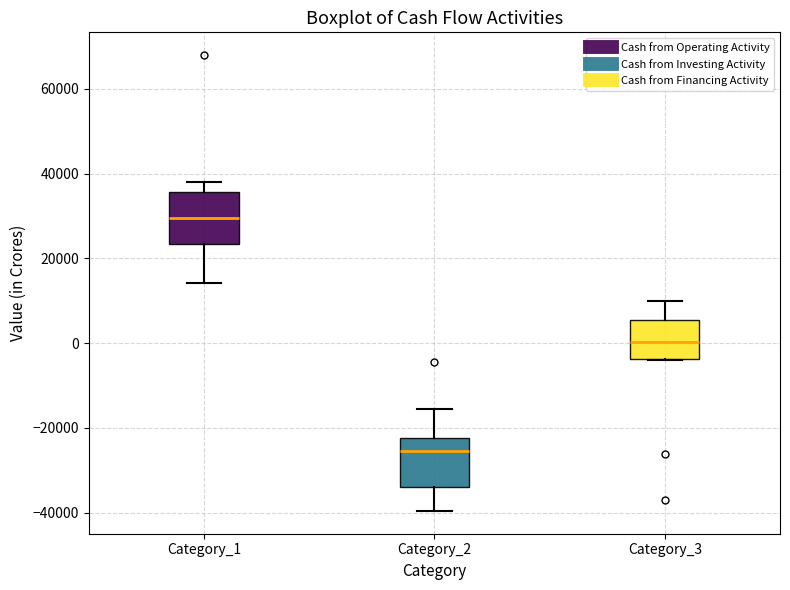

Reading left to right, read every box against the y-axis: the position of its median line, the range the box covers, and the ends of its whiskers. The values are not printed on the chart, so give them approximately, as read against the axis.

Category_1: median 30000, box 24000 to 36000, whiskers 14000 to 38000
Category_2: median -26000, box -34000 to -22000, whiskers -40000 to -16000
Category_3: median 0, box -4000 to 6000, whiskers -4000 to 10000